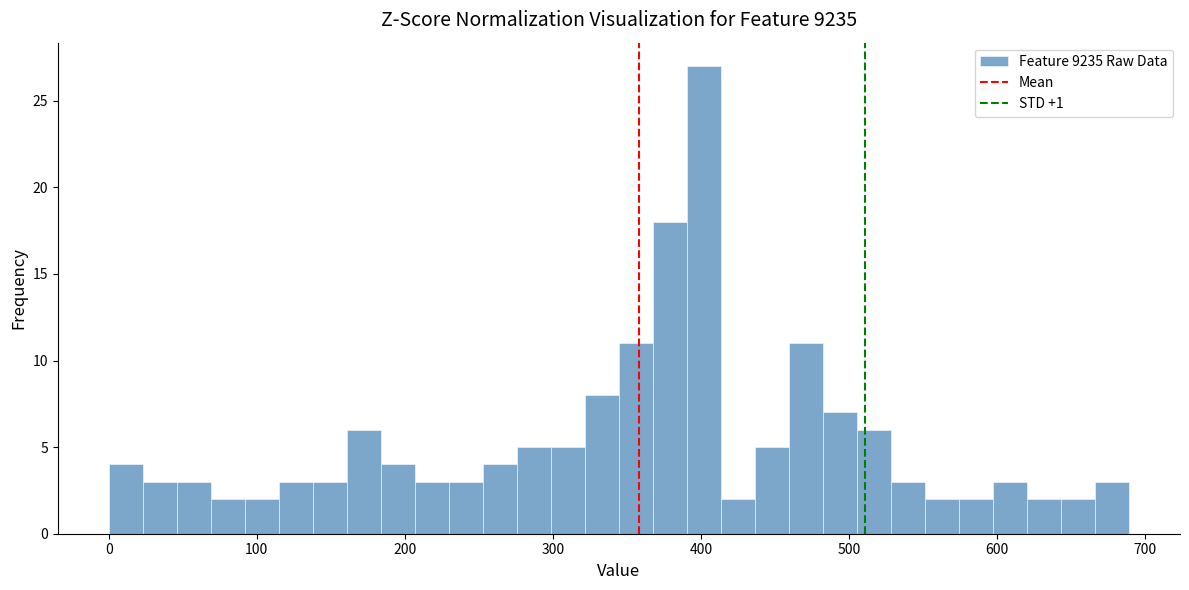

Read against the x-axis, roughly where is the centre of the tallest bar?

400